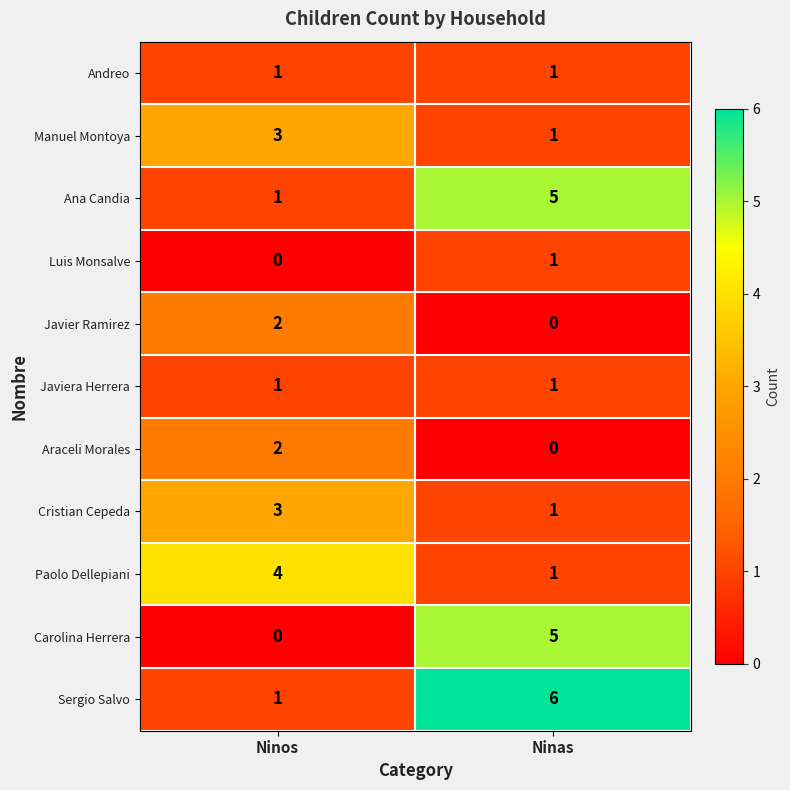

What is the spread (max minus min) of values at Ninos?

4